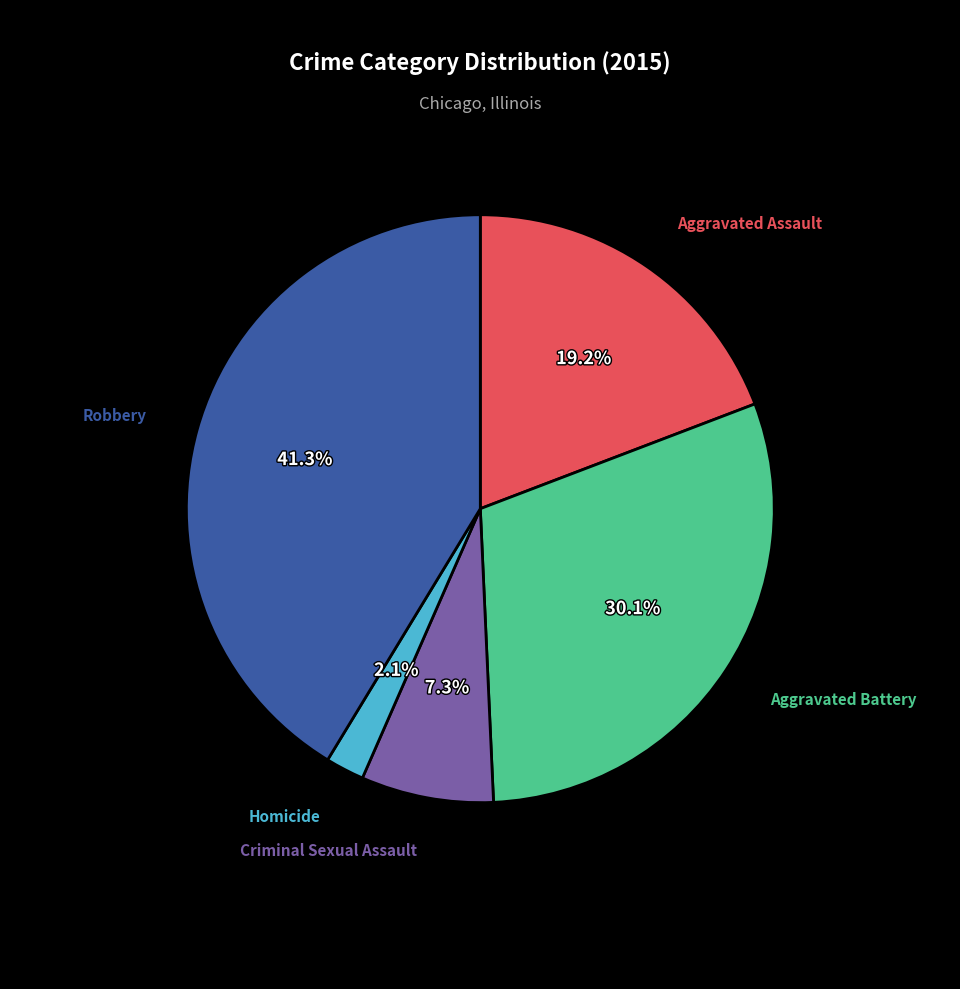

Is there any slice that represents more than half of the pie?

No